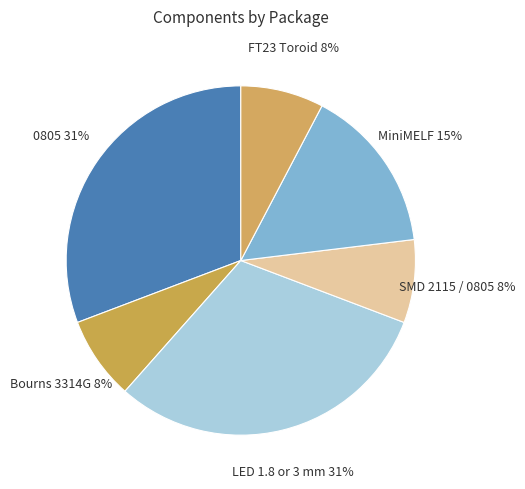

How many slices are in this pie chart?

6